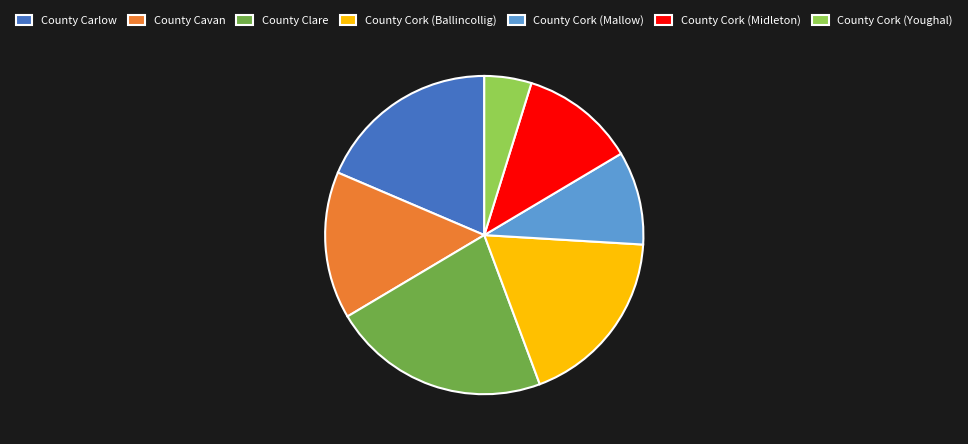

How many slices are in this pie chart?

7